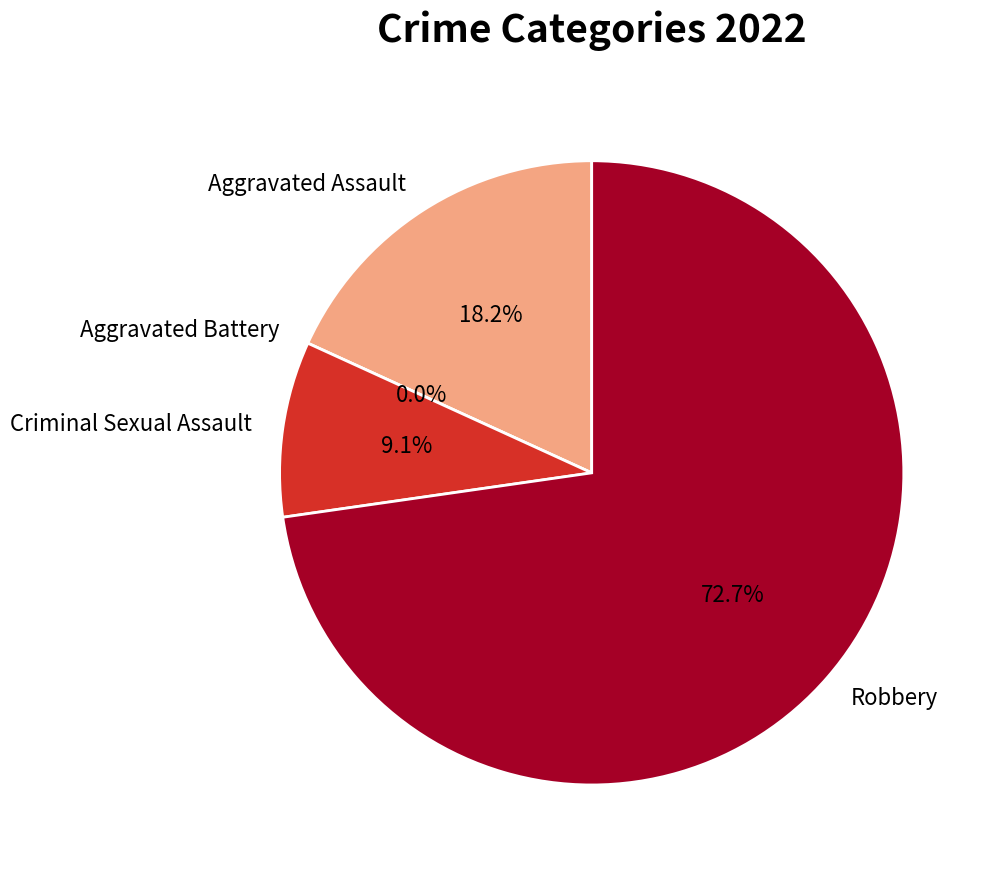

Does Robbery represent more than half of the total?

Yes